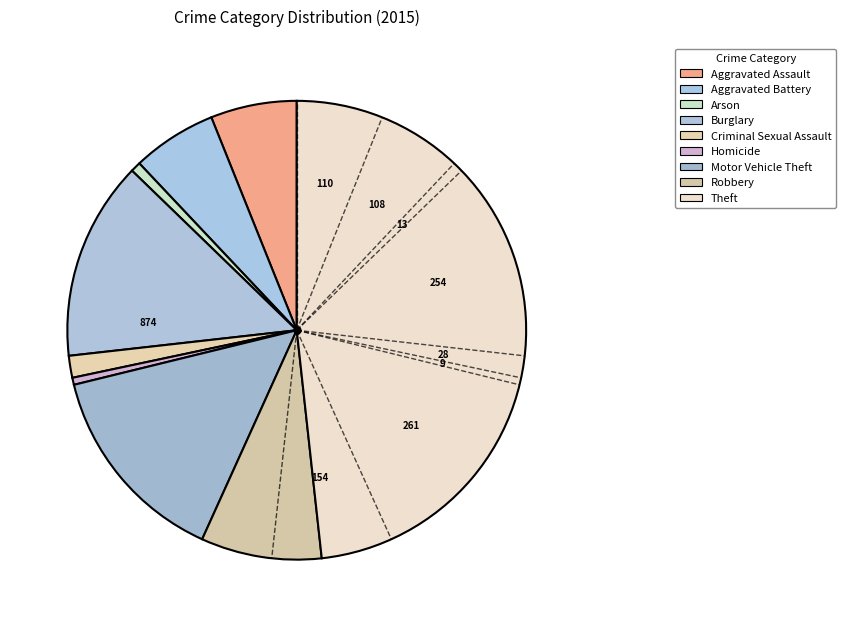

How many segments does this pie chart have?

9